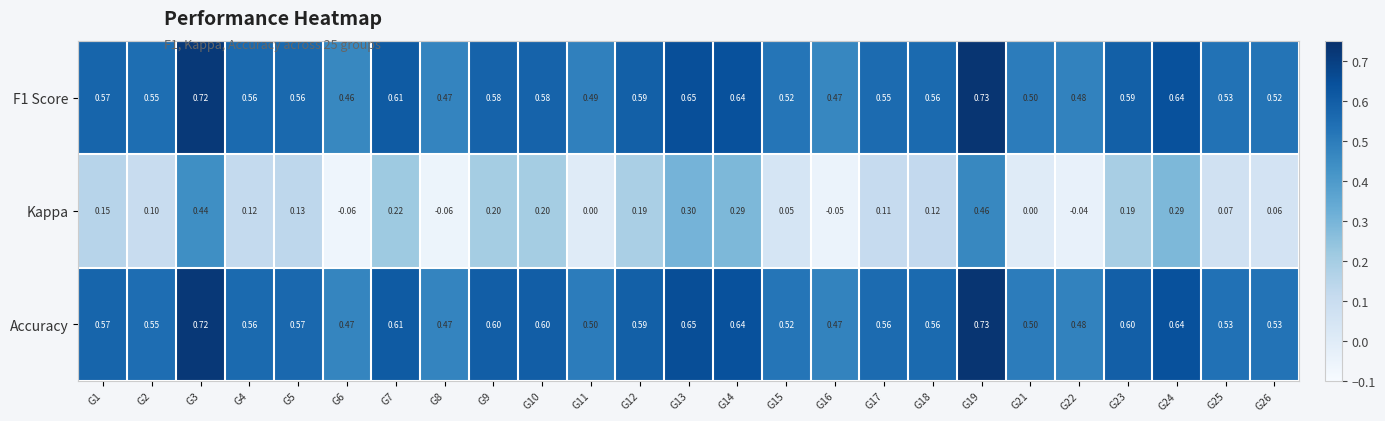

Is the value of Accuracy at G7 greater than the value of Kappa at G21?

Yes